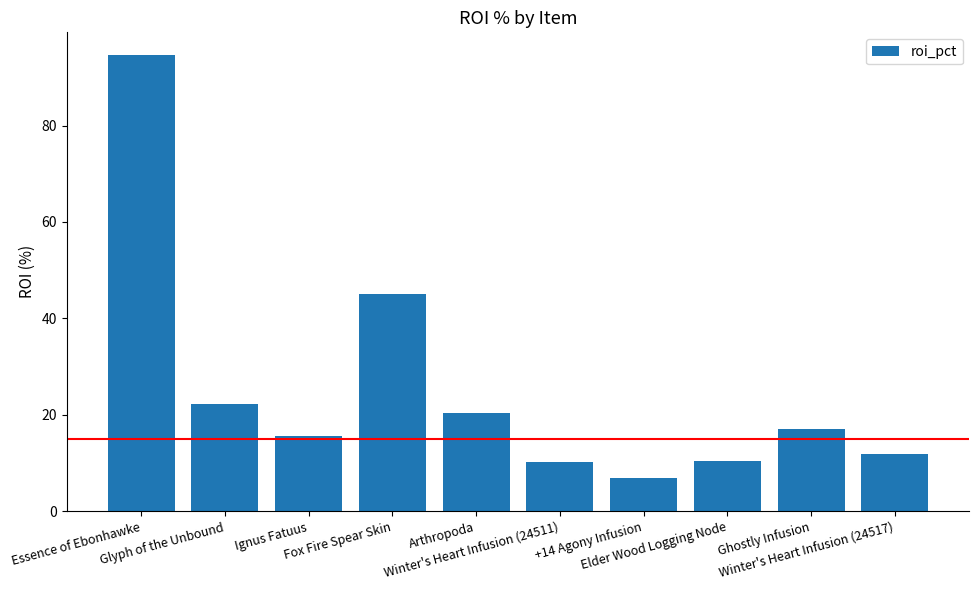

What is the change in value from Elder Wood Logging Node to Winter's Heart Infusion (24517)?

+1.3